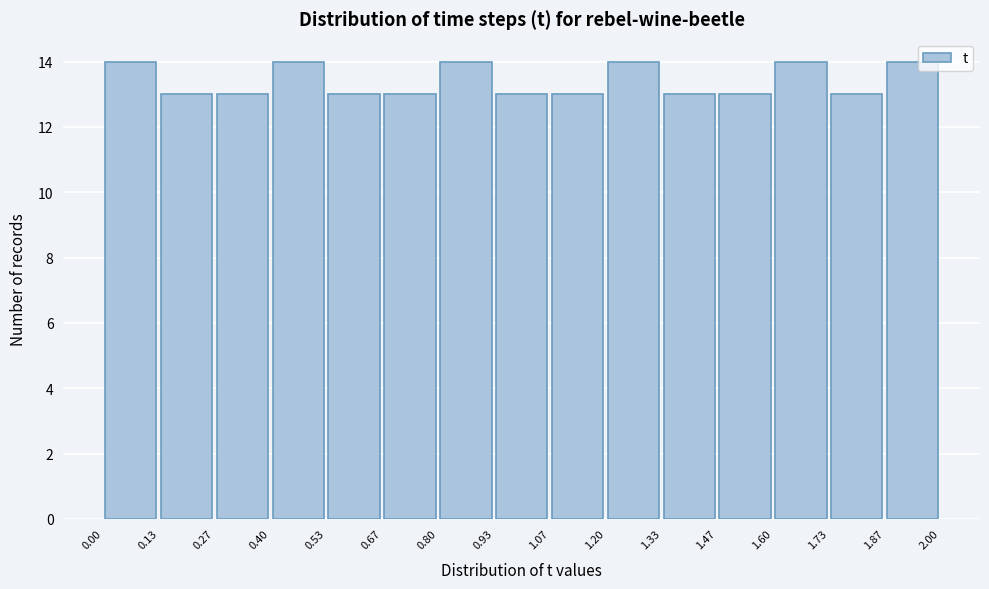

Reading left to right, transcribe this chart: for each bar, give the range it covers on the x-axis and its height. The values are not printed on the chart, so give them approximately, as read against the axis.

0.00 to 0.13: 14
0.13 to 0.27: 13
0.27 to 0.40: 13
0.40 to 0.53: 14
0.53 to 0.67: 13
0.67 to 0.80: 13
0.80 to 0.93: 14
0.93 to 1.07: 13
1.07 to 1.20: 13
1.20 to 1.33: 14
1.33 to 1.47: 13
1.47 to 1.60: 13
1.60 to 1.73: 14
1.73 to 1.87: 13
1.87 to 2.00: 14